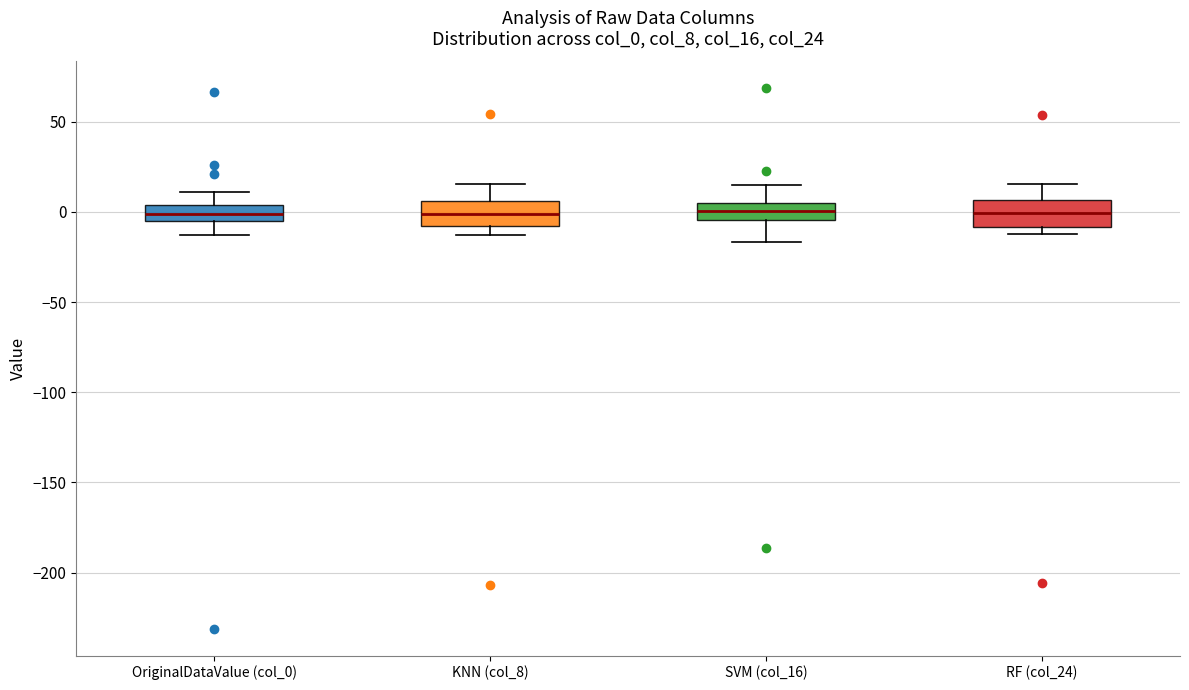

Where does the upper whisker of the box for SVM (col_16) end on the y-axis? The values are not printed on the chart, so give them approximately, as read against the axis.

15